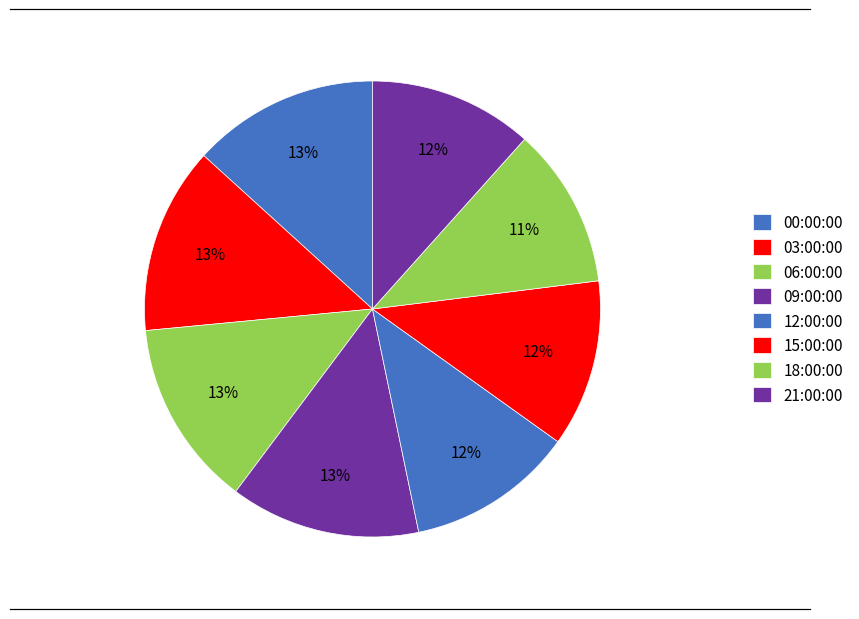

Between 06:00:00 and 21:00:00, which is larger?

06:00:00